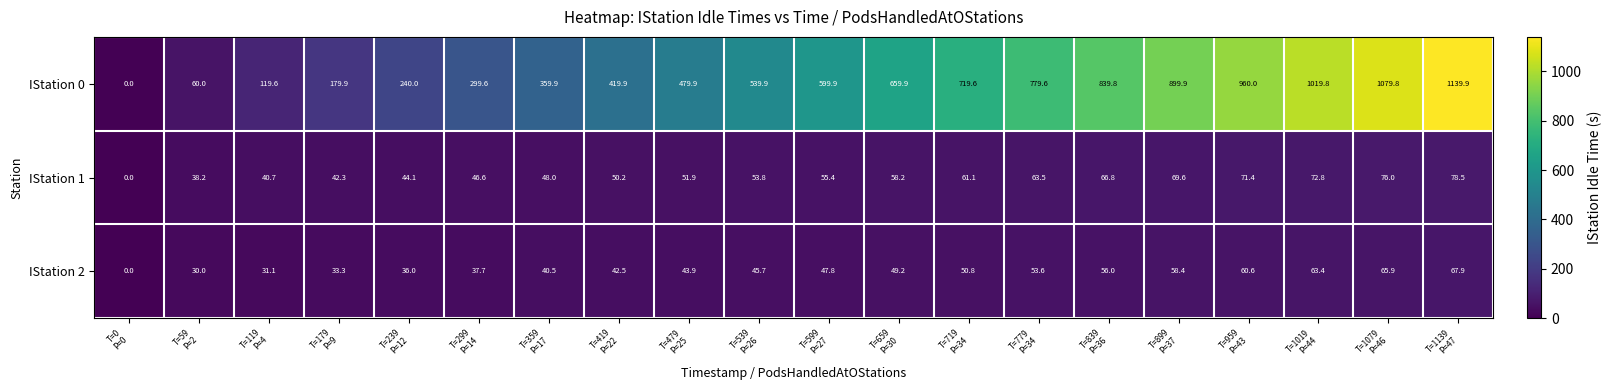

What is the difference between the maximum and minimum values in the IStation 0 series?

1139.9